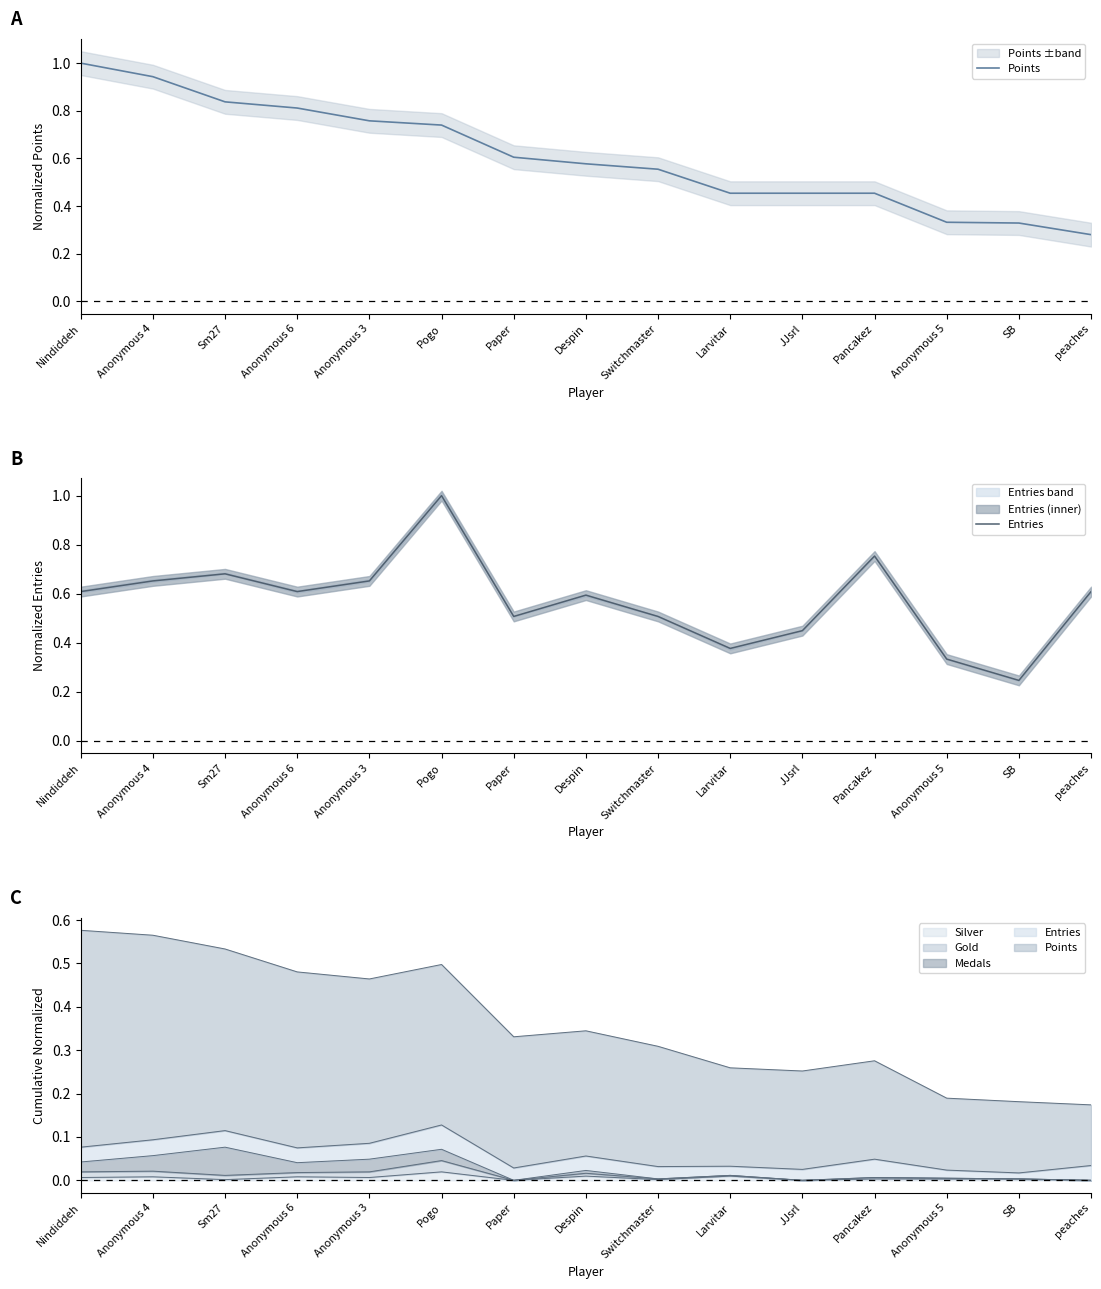

What is the total value across all series at Paper?

1.1